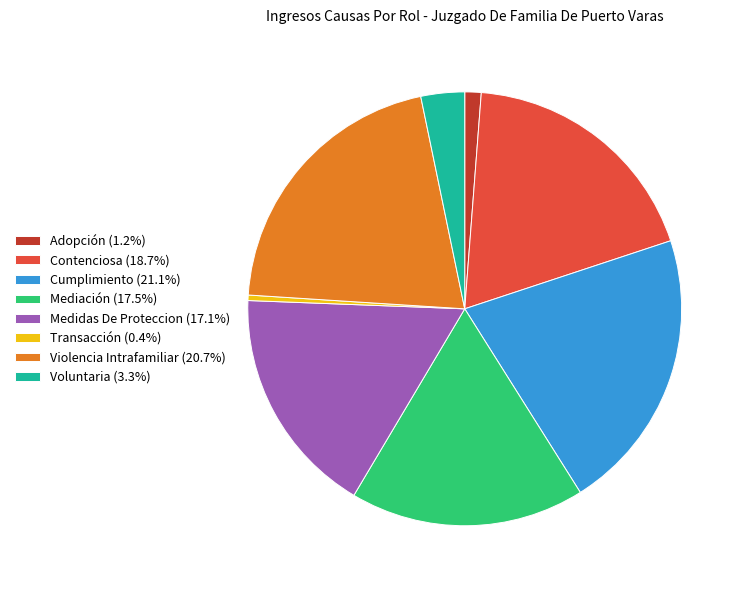

Does Cumplimiento (21.1%) account for over 50% of the chart?

No